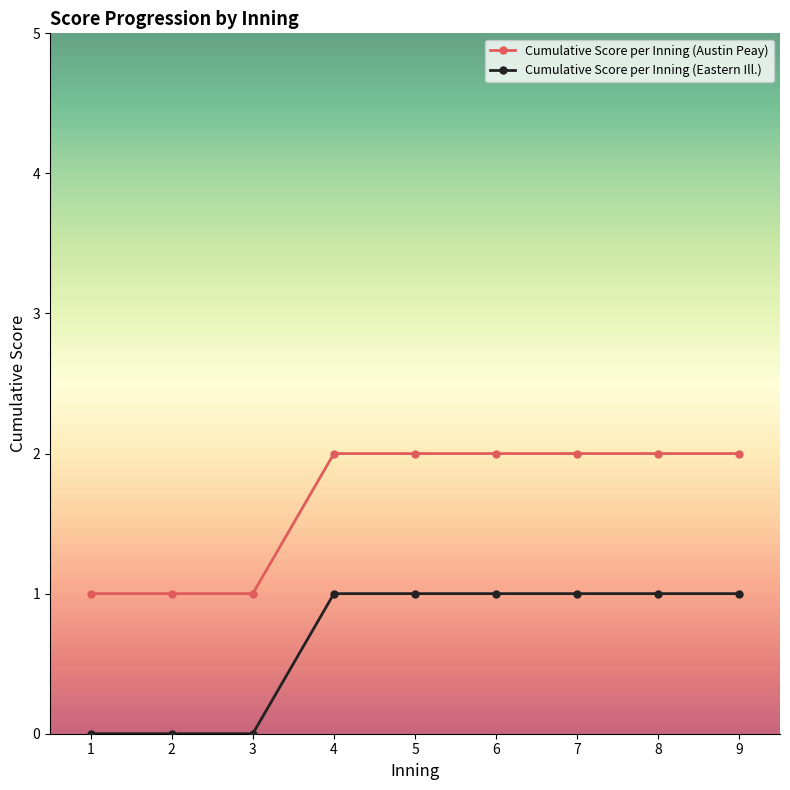

What is the total value across all series at 8?

3